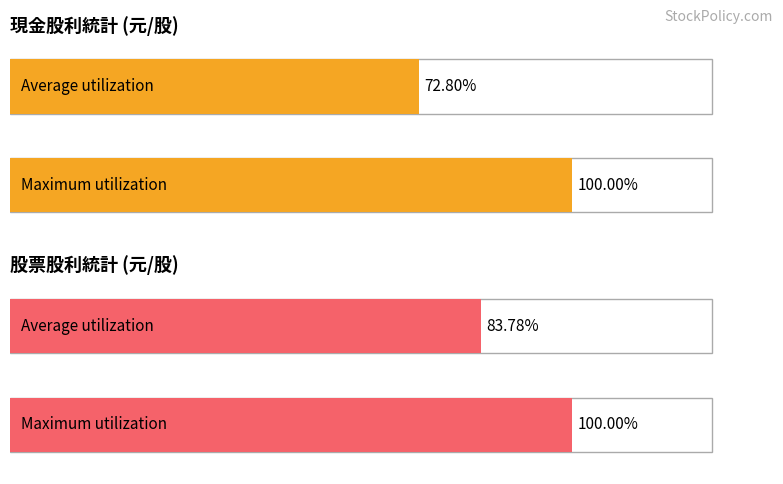

Count the number of data series in this chart.

2